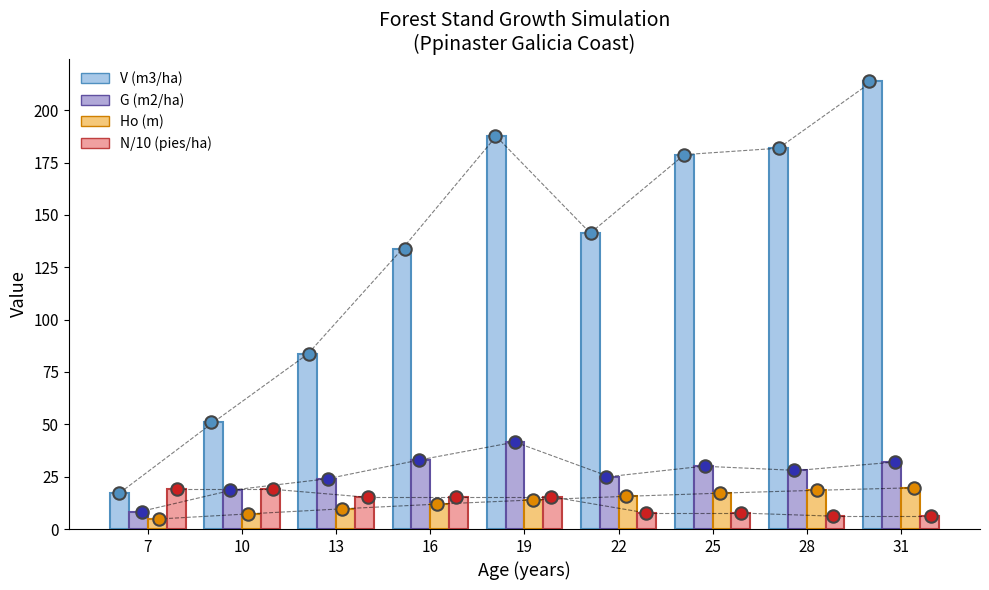

Is the value of V (m3/ha) at 25 greater than the value of Ho (m) at 13?

Yes